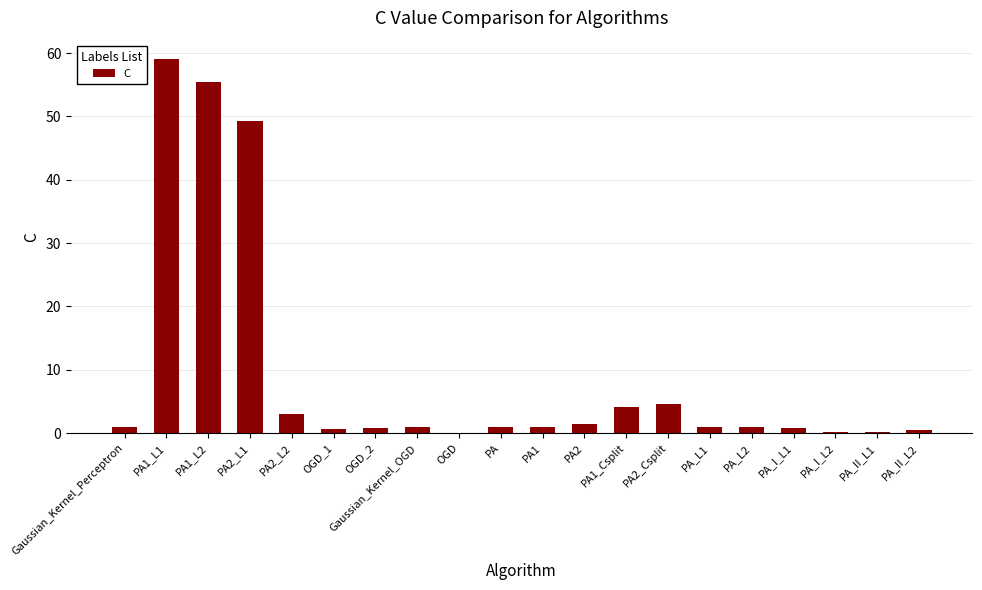

At which label is the value closest to 29?

PA2_L1